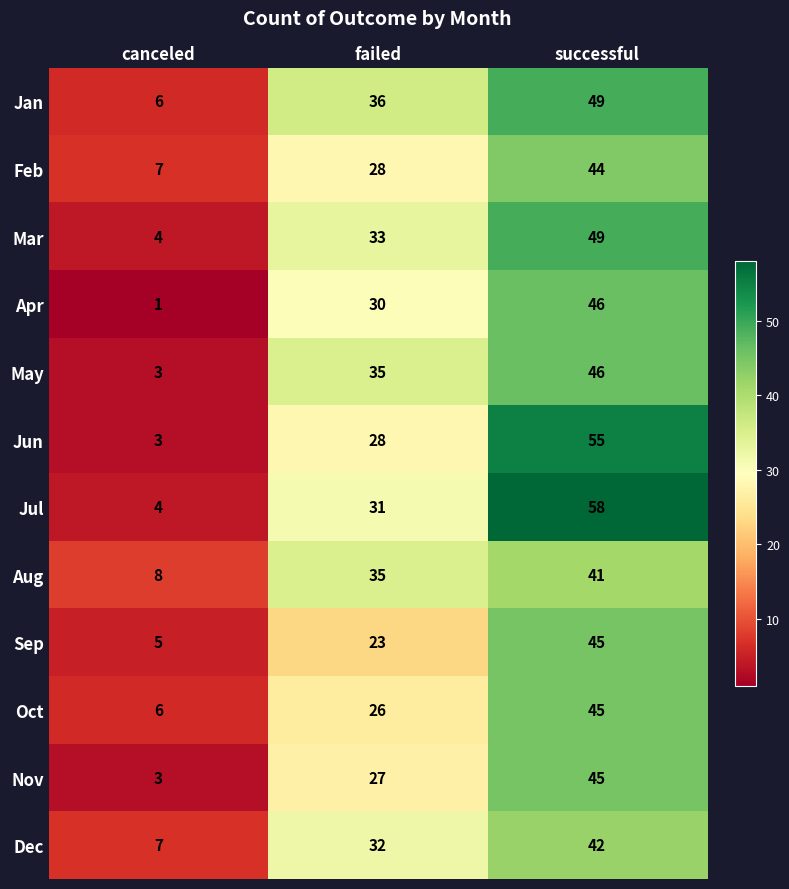

Which series has the widest spread of values?

Jul